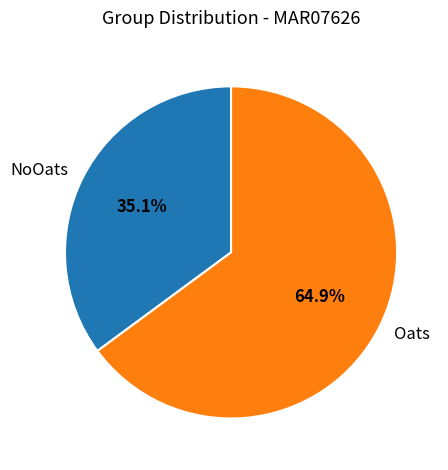

Which slice is the largest?

Oats